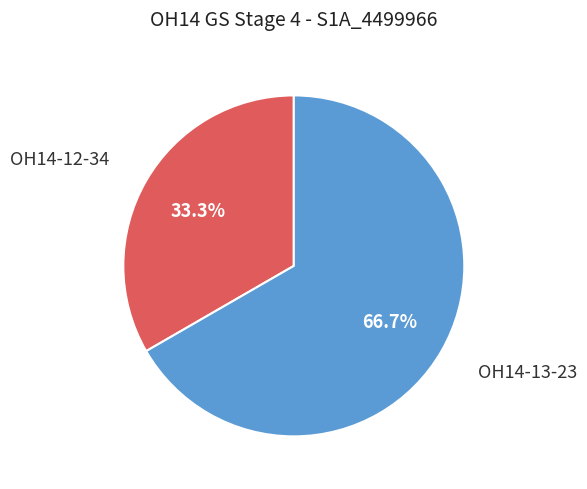

Rank the categories by value from lowest to highest.

OH14-12-34, OH14-13-23